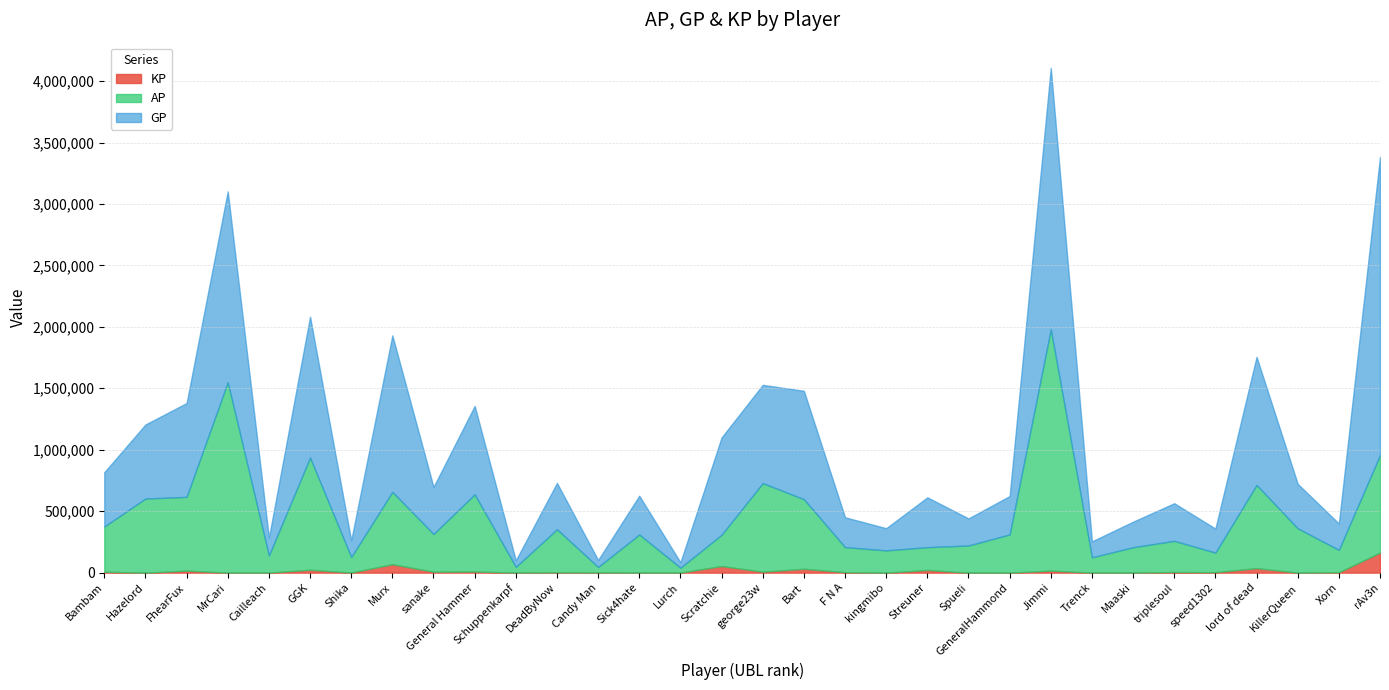

What is the difference between the second highest and minimum values in the KP series?

68523.5